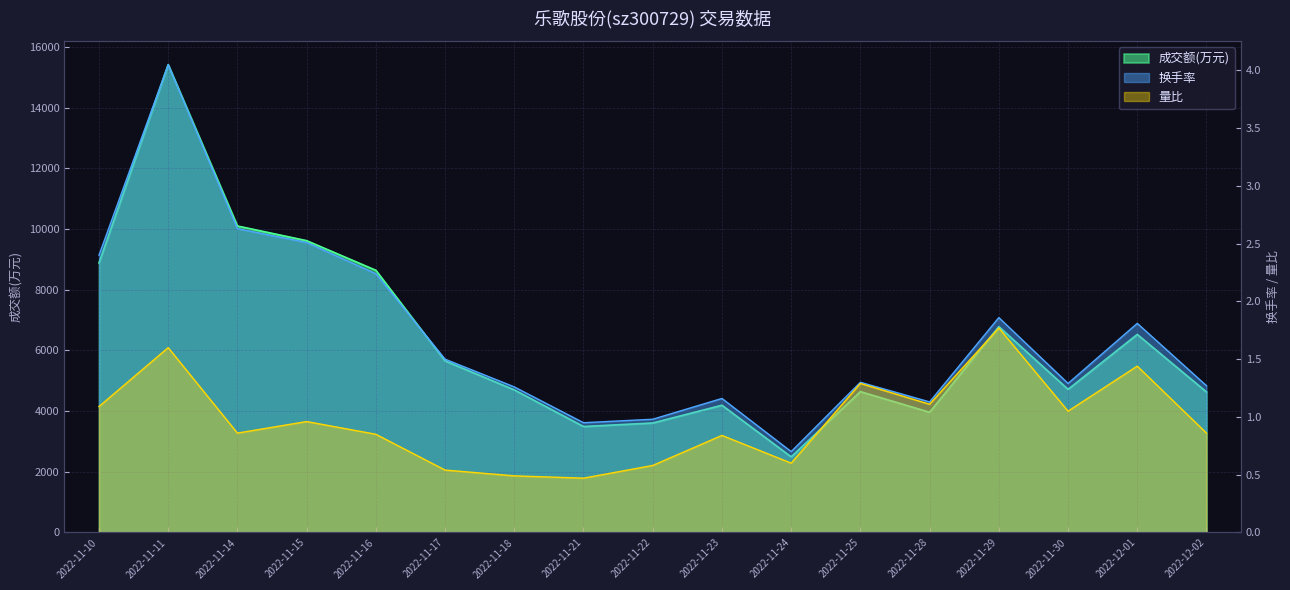

What are all the series names shown in the legend?

成交额(万元), 换手率, 量比